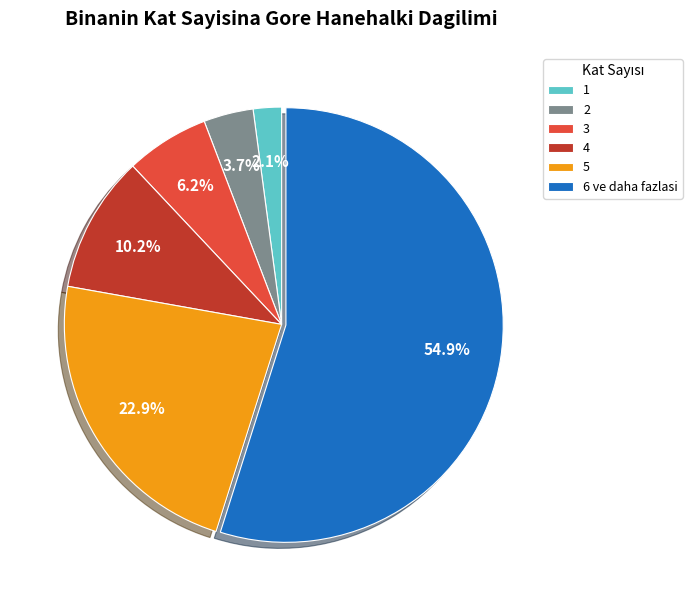

Rank the categories by value from lowest to highest.

1, 2, 3, 4, 5, 6 ve daha fazlasi